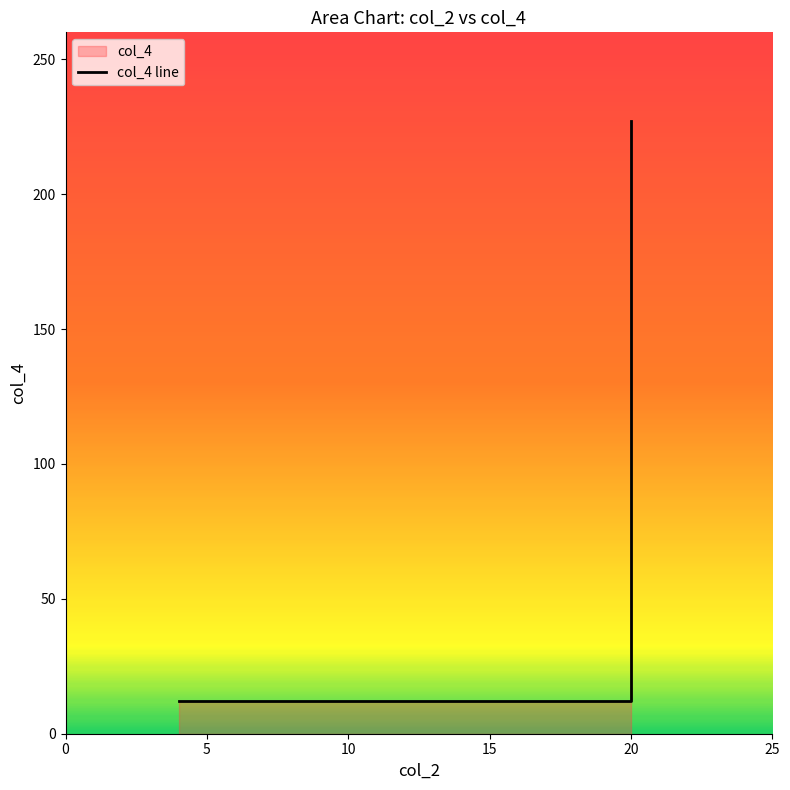

What is the value of the 5th point from the left?

12